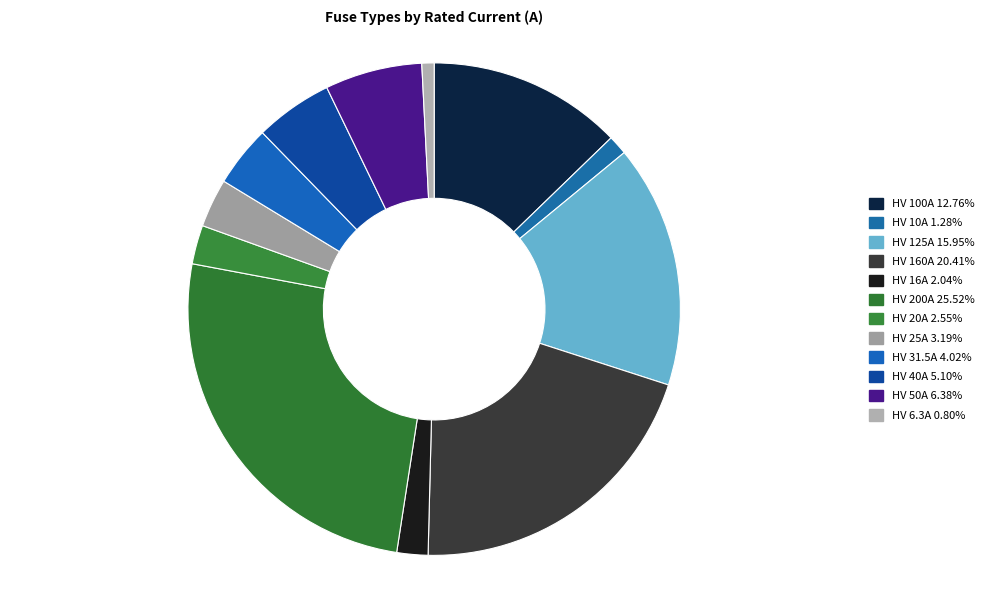

How many slices are in this pie chart?

12